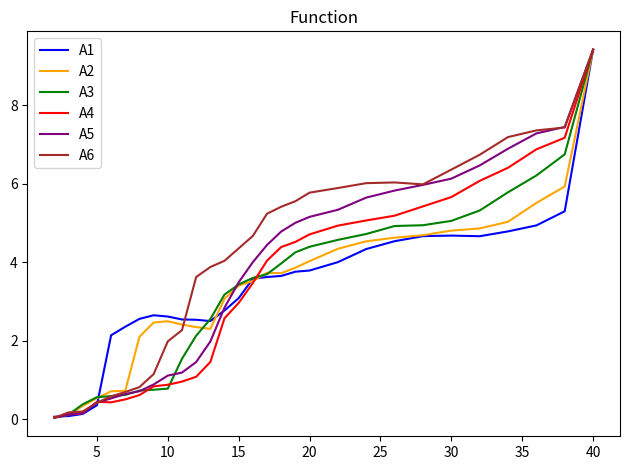

How many values in the A3 series are below 3?

12